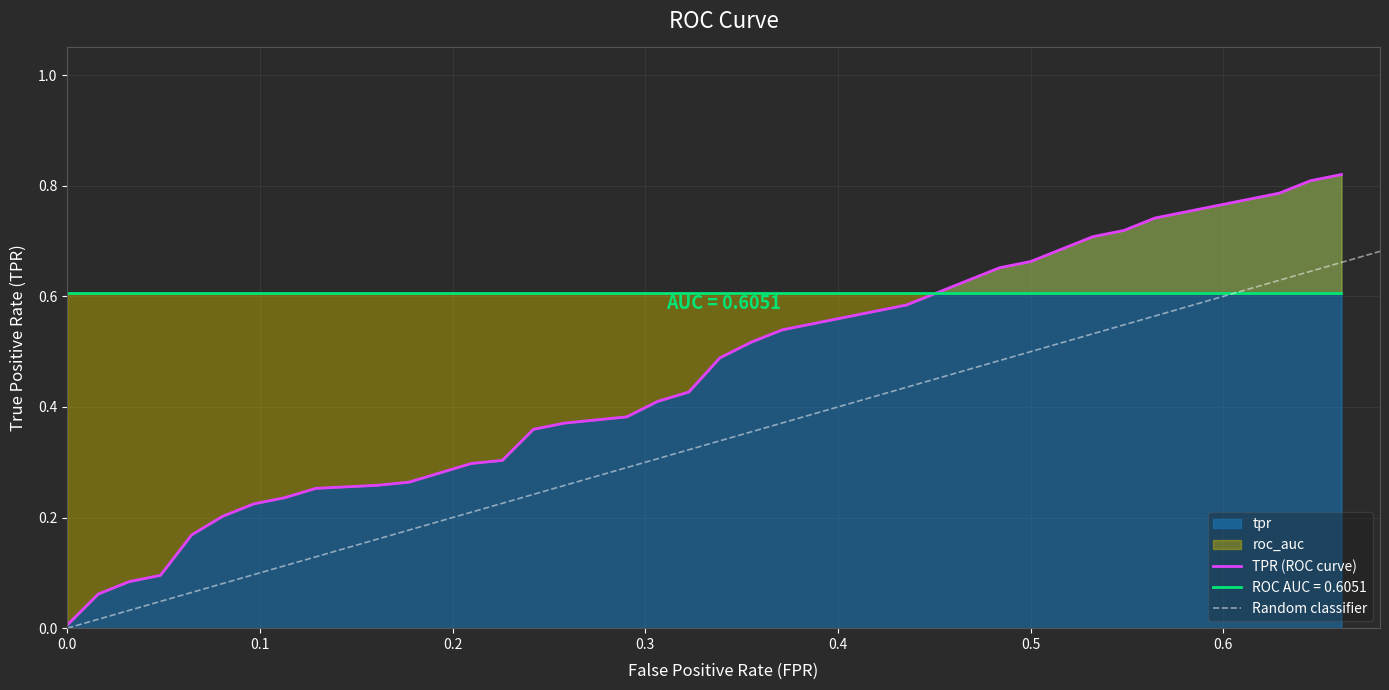

True or false: roc_auc and fpr intersect in this chart.

True